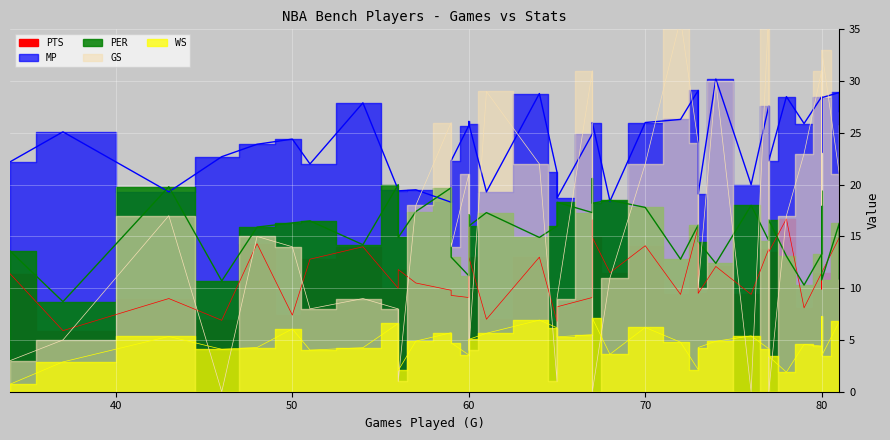

Rank the series at 80 from highest to lowest value.

GS, MP, PER, PTS, WS